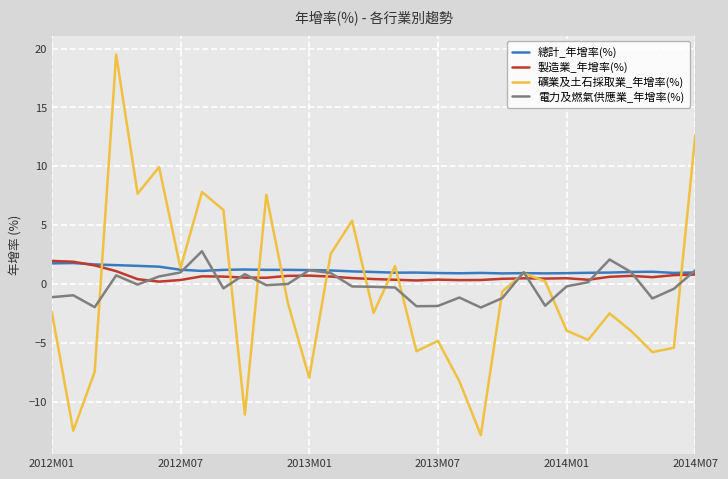

What is the maximum value for 製造業_年增率(%)?

2.0